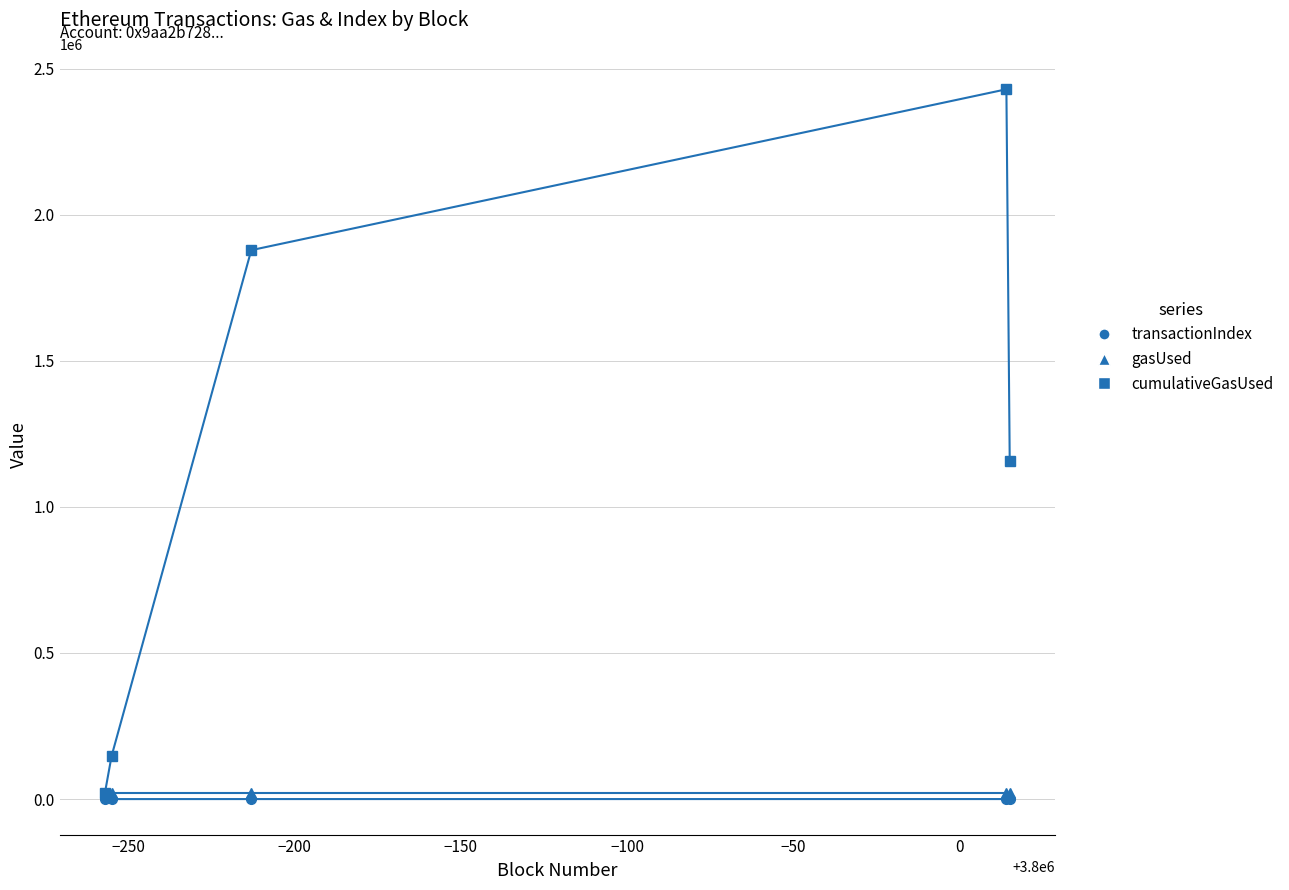

True or false: transactionIndex has more than 2 points higher than both neighbors.

False